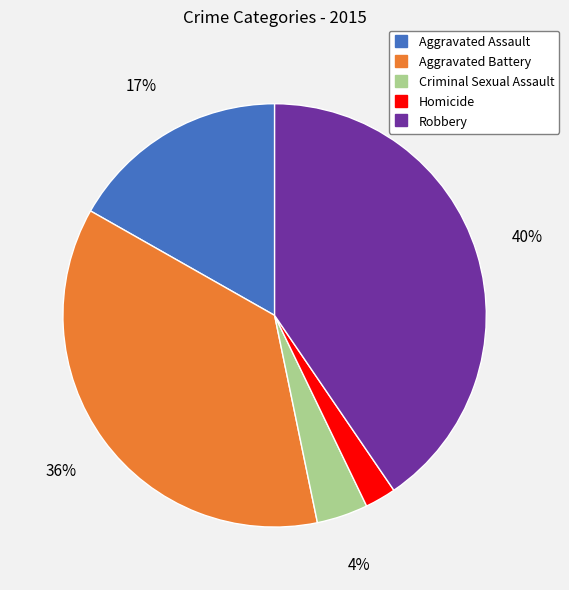

Approximately how many times larger is the value at Homicide compared to Robbery?

0.1